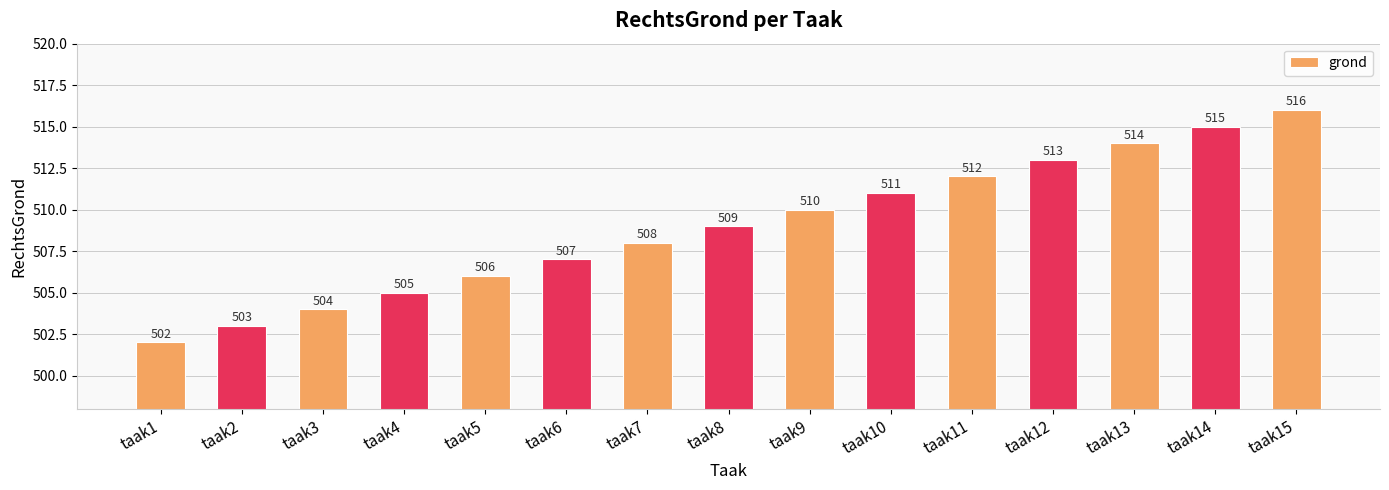

The value at taak11 is 192. True or false?

False